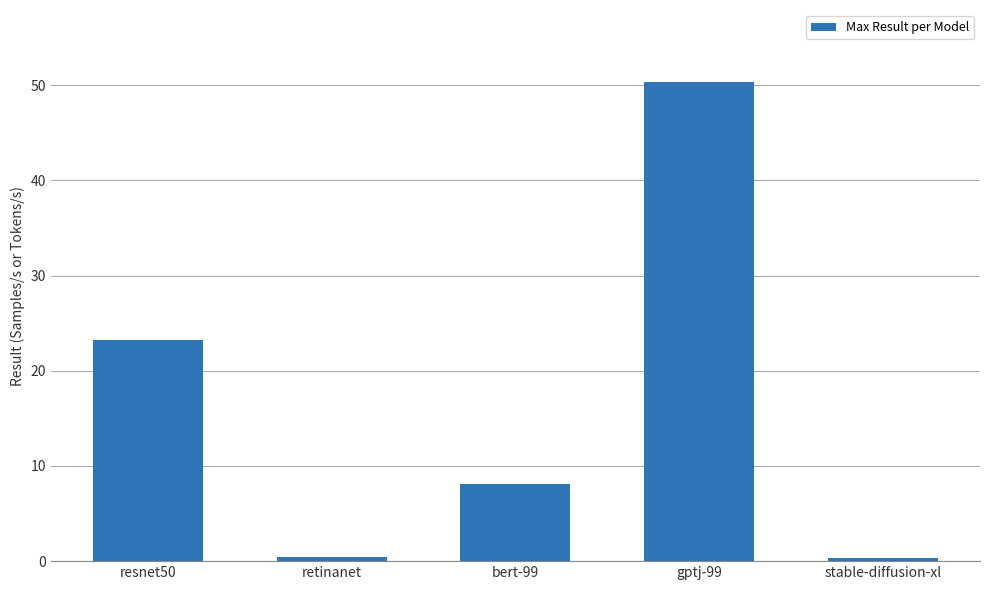

At which label is the value closest to 25?

resnet50